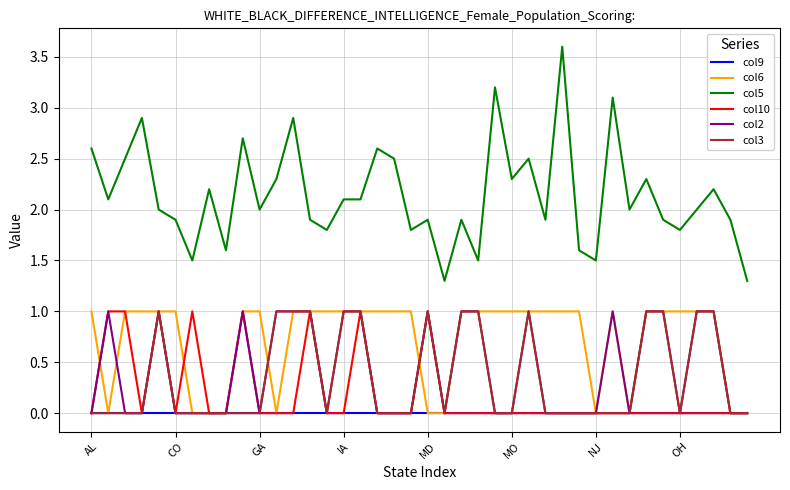

What is the highest value of the col10 series?

1.0